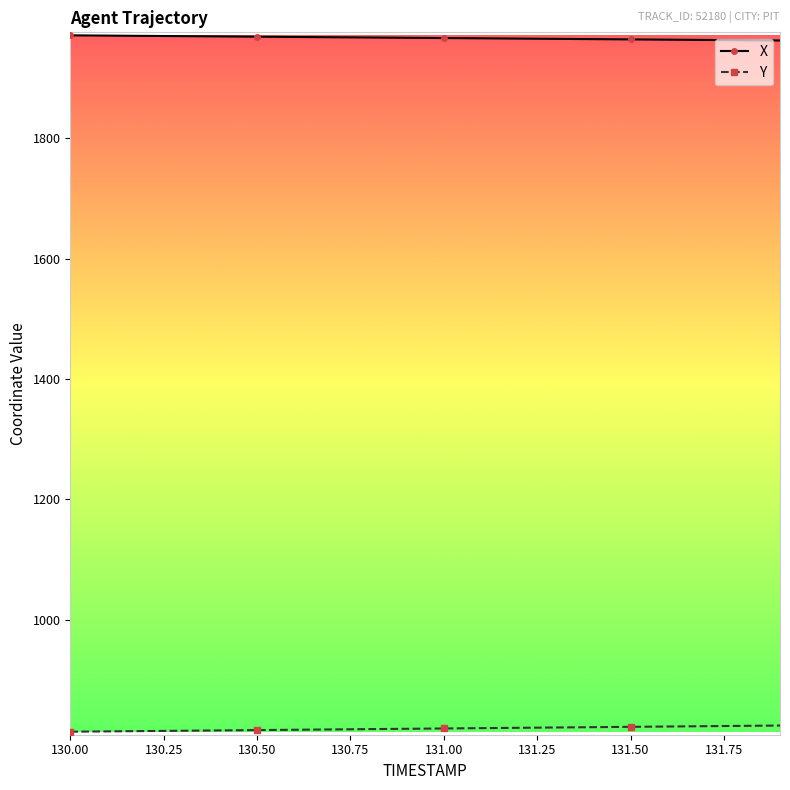

True or false: X and Y intersect in this chart.

False